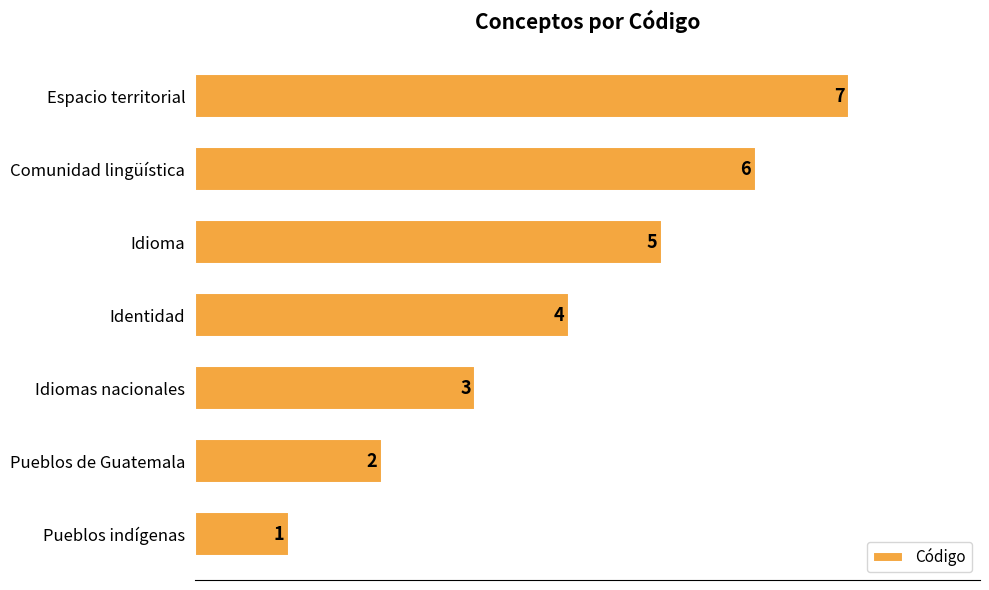

Count the values in the range 2 to 6.

5